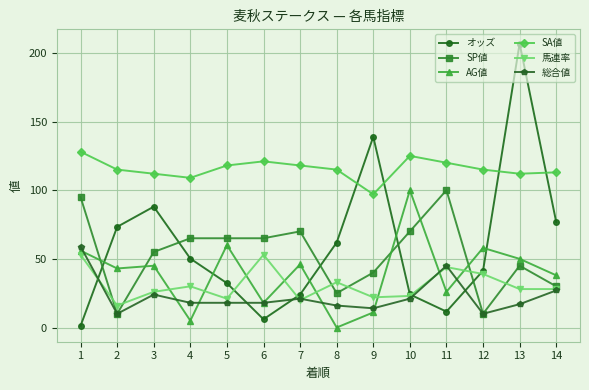

True or false: SA値 and AG値 intersect in this chart.

False